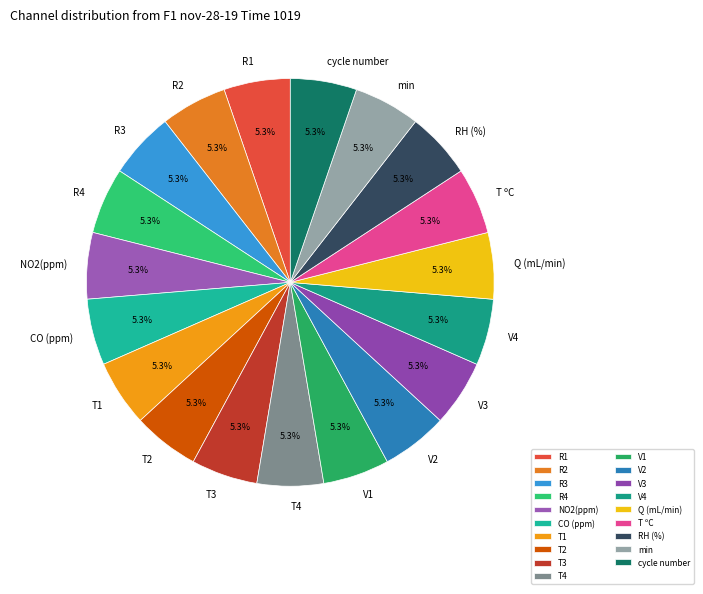

To the nearest percent, what is the average slice percentage?

5%